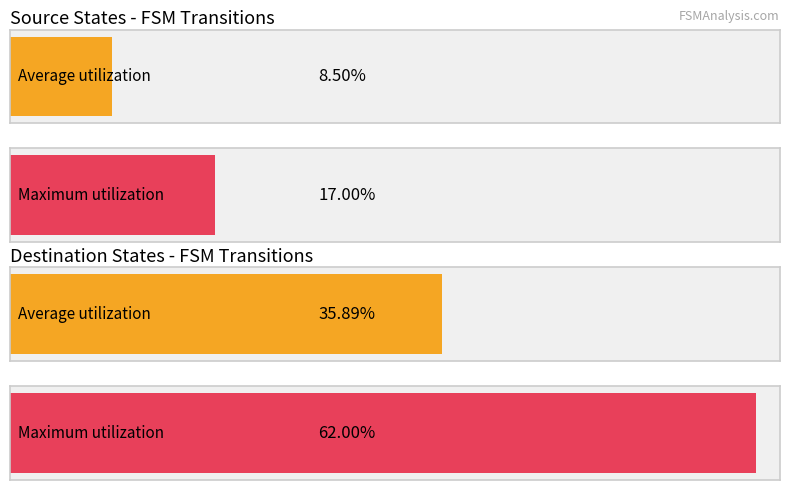

What is the maximum value for source_state?

17